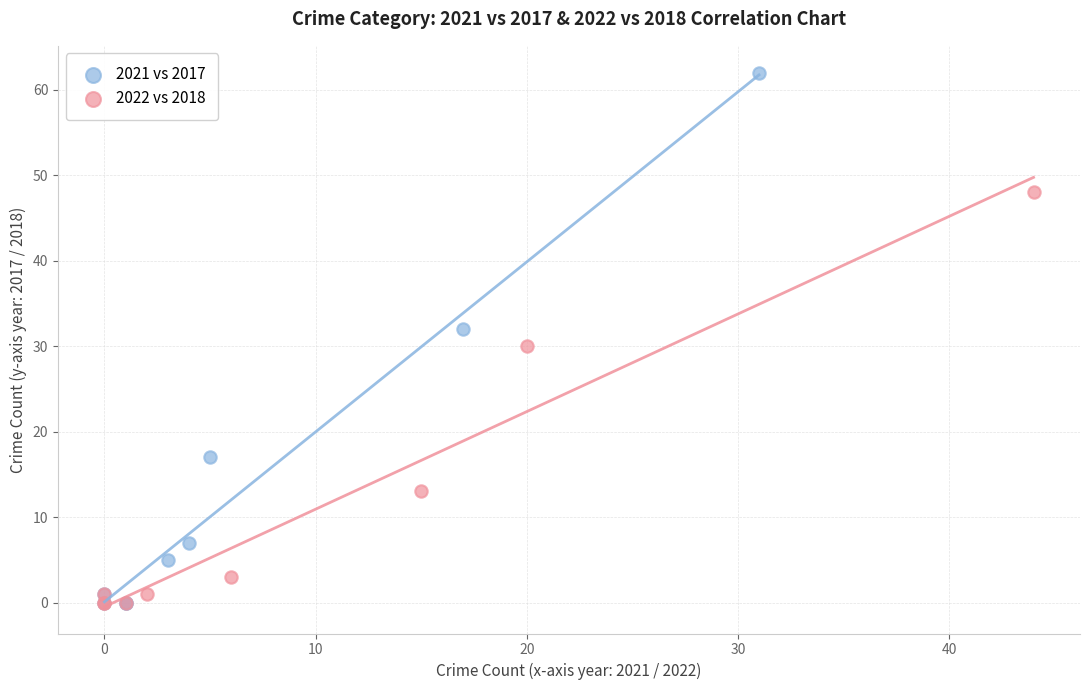

Which series reaches the maximum Y coordinate?

2021 vs 2017